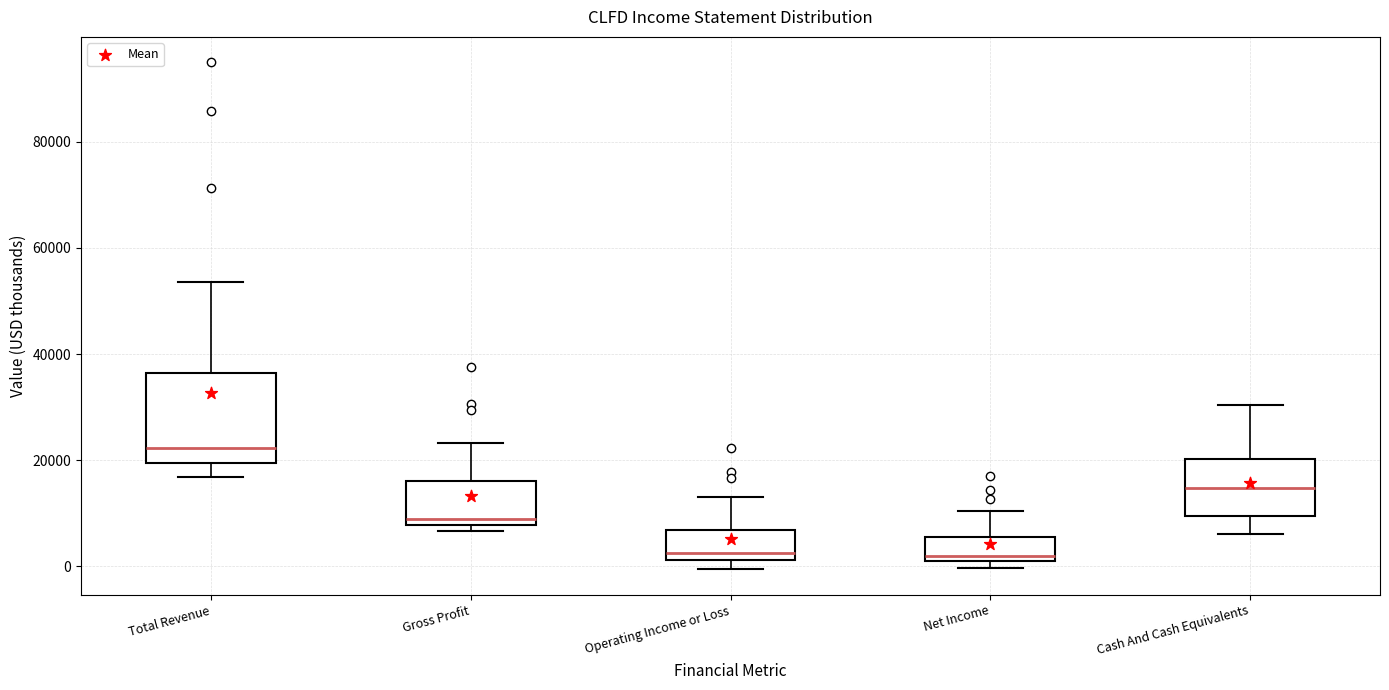

Reading left to right, transcribe this box plot: for each box, give where its median line is, the range the box spans, and where its two whiskers end, as read against the y-axis. The values are not printed on the chart, so give them approximately, as read against the axis.

Total Revenue: median 22000, box 20000 to 36000, whiskers 16000 to 54000
Gross Profit: median 8000 (just above the box's lower edge), box 8000 to 16000, whiskers 6000 to 24000
Operating Income or Loss: median 2000 (just above the box's lower edge), box 2000 to 6000, whiskers 0 to 14000
Net Income: median 2000, box 0 to 6000, whiskers 0 (just below the box's lower edge) to 10000
Cash And Cash Equivalents: median 14000, box 10000 to 20000, whiskers 6000 to 30000